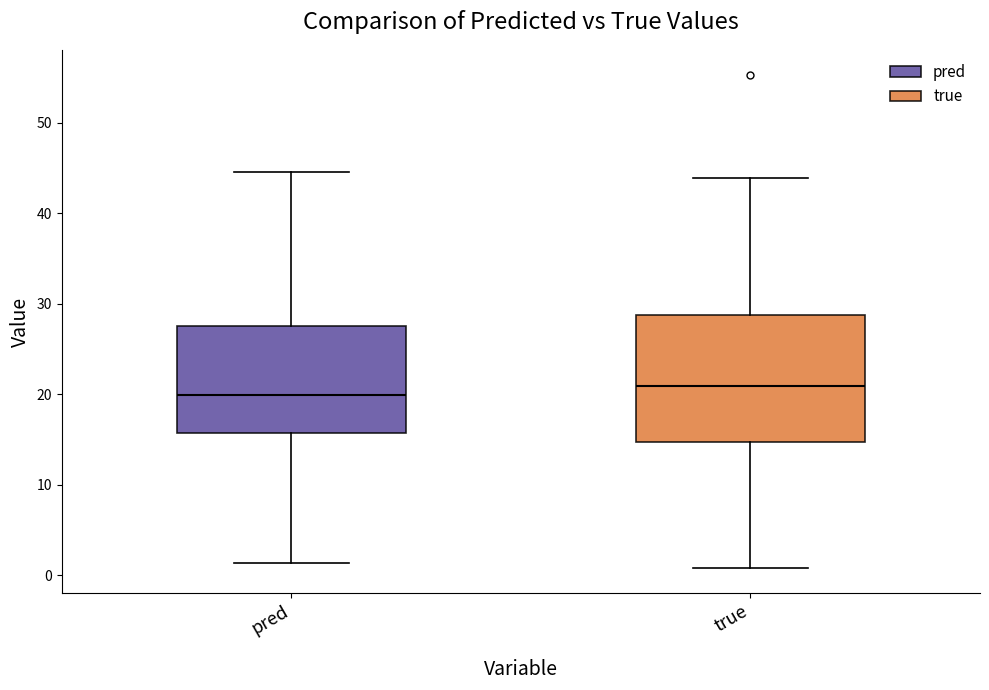

Which box's median line is the highest?

true